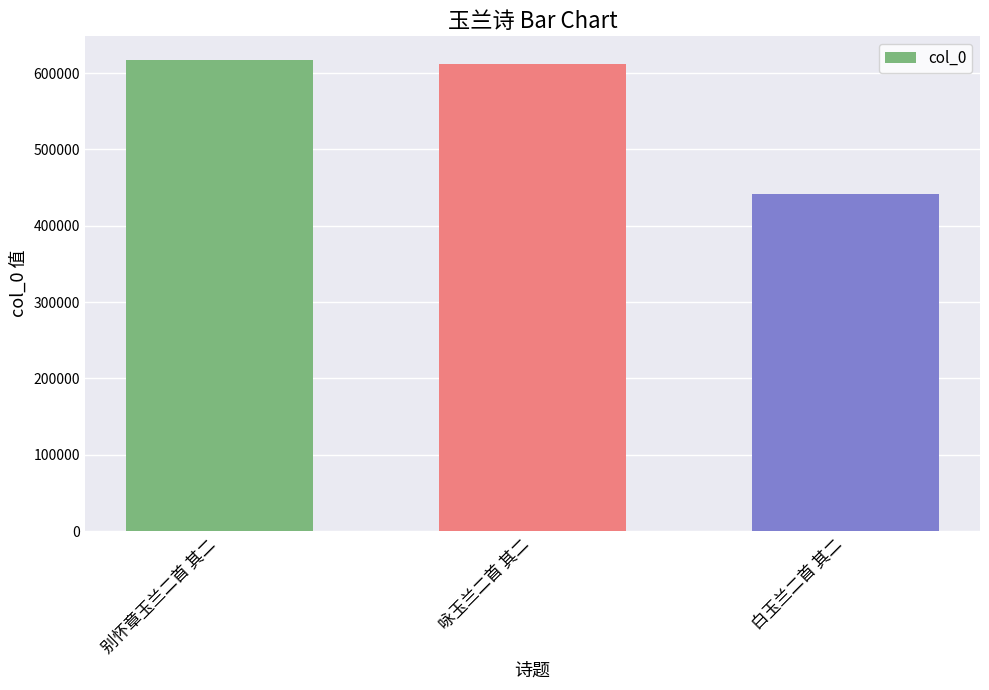

Count the number of categories in the chart.

3